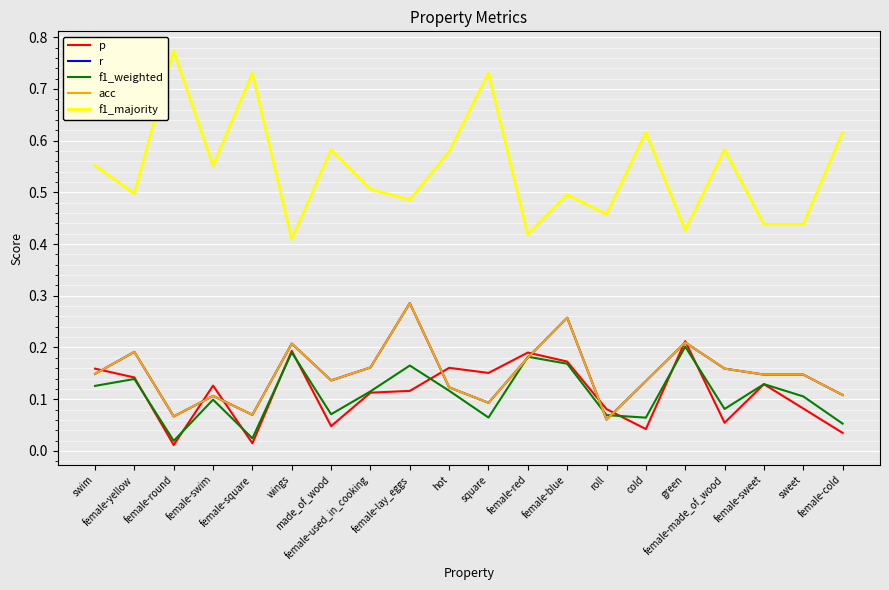

Reading left to right, list all the values displayed in this chart.

p: 0.2	0.1	0.0	0.1	0.0	0.2	0.0	0.1	0.1	0.2	0.2	0.2	0.2	0.1	0.0	0.2	0.1	0.1	0.1	0.0
r: 0.1	0.2	0.1	0.1	0.1	0.2	0.1	0.2	0.3	0.1	0.1	0.2	0.3	0.1	0.1	0.2	0.2	0.1	0.1	0.1
f1_weighted: 0.1	0.1	0.0	0.1	0.0	0.2	0.1	0.1	0.2	0.1	0.1	0.2	0.2	0.1	0.1	0.2	0.1	0.1	0.1	0.1
acc: 0.1	0.2	0.1	0.1	0.1	0.2	0.1	0.2	0.3	0.1	0.1	0.2	0.3	0.1	0.1	0.2	0.2	0.1	0.1	0.1
f1_majority: 0.6	0.5	0.8	0.6	0.7	0.4	0.6	0.5	0.5	0.6	0.7	0.4	0.5	0.5	0.6	0.4	0.6	0.4	0.4	0.6